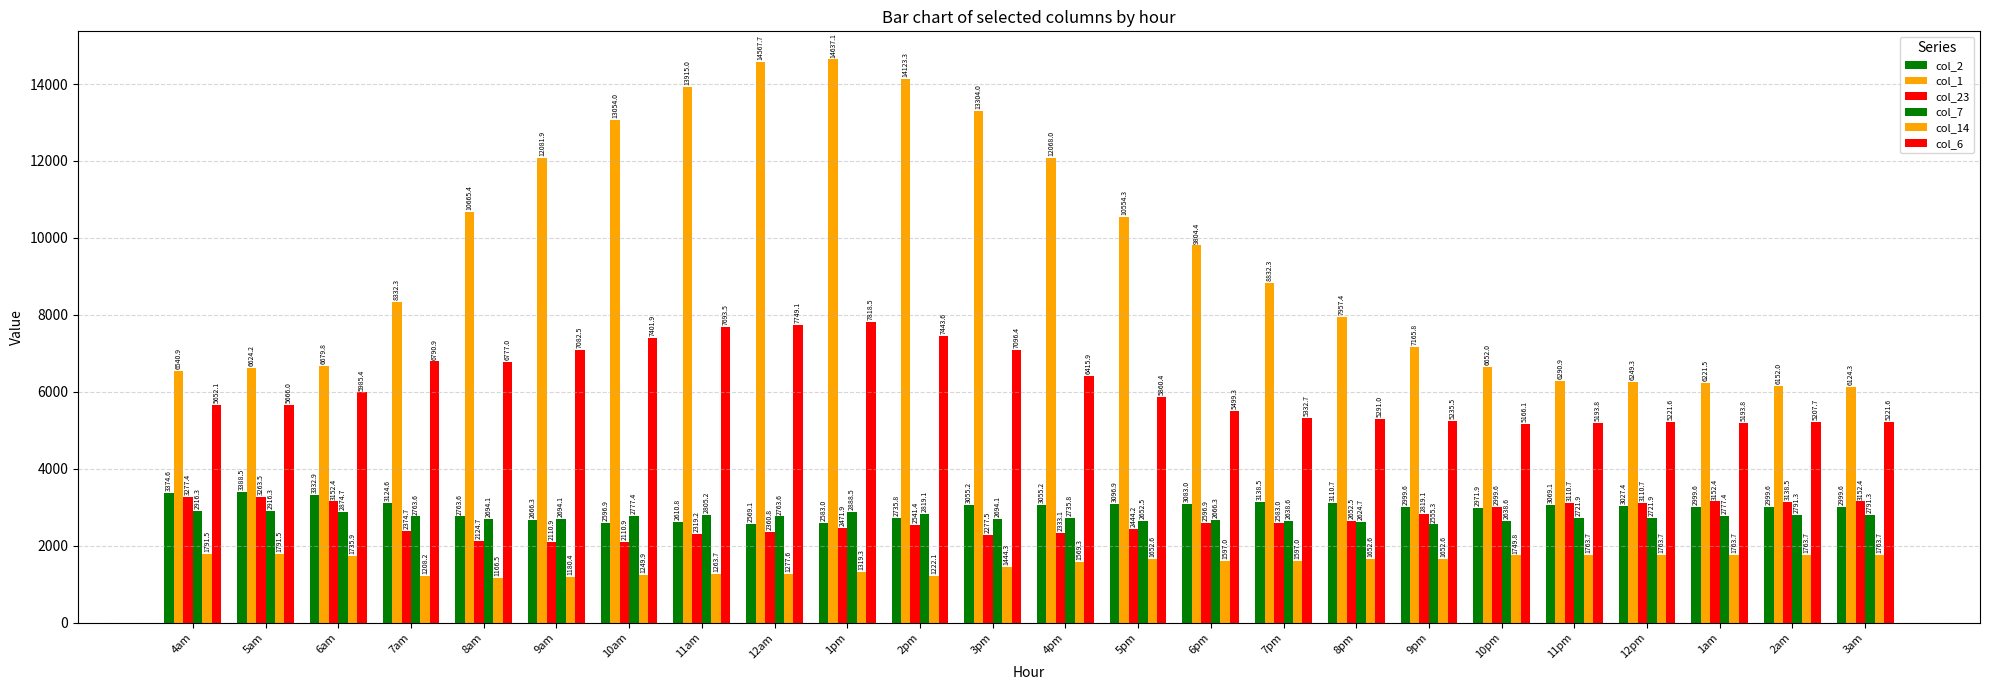

How many data points in col_7 are less than 2763?

12